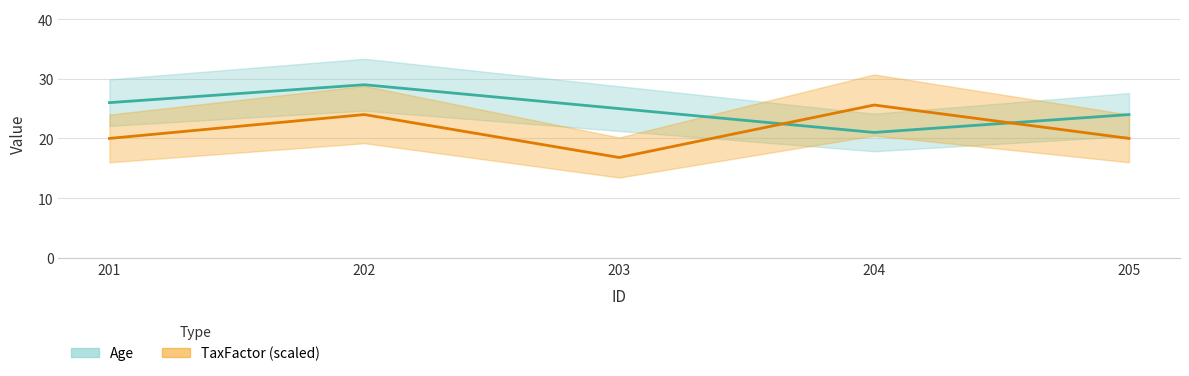

What is the lowest value of the TaxFactor series?

16.8